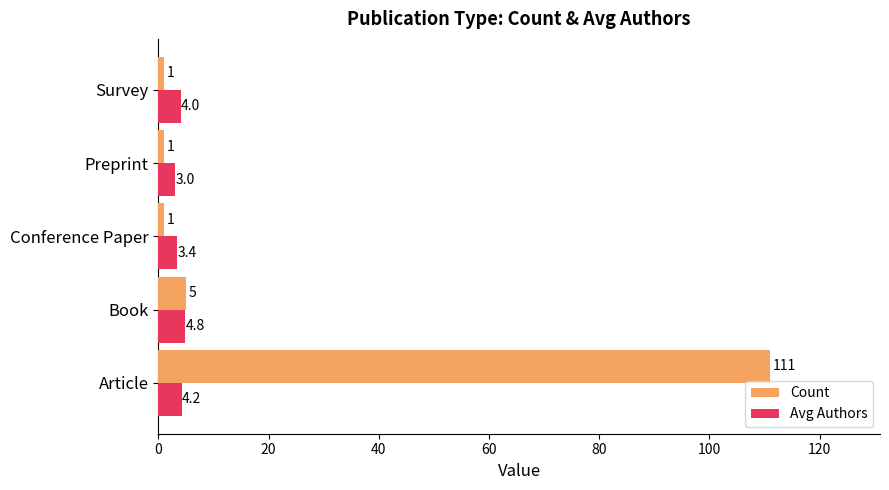

What is the difference between the maximum and minimum values in the Avg Authors series?

1.8